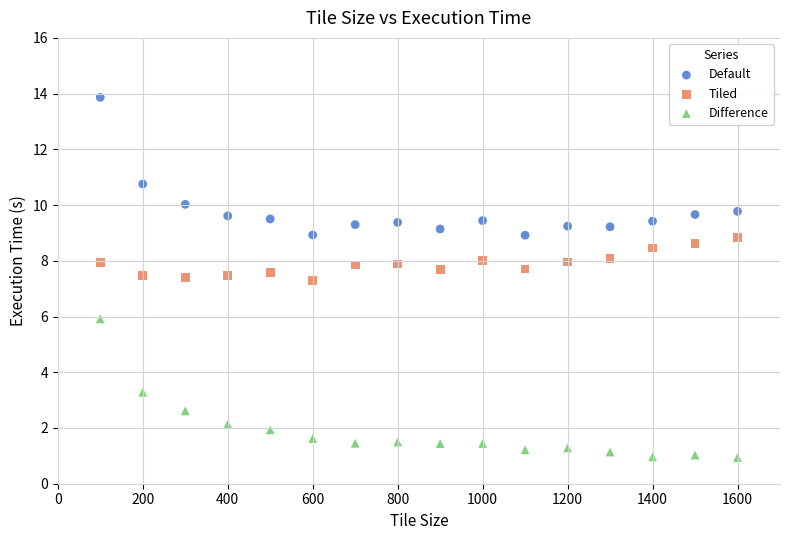

What are all the series names shown in the legend?

Default, Tiled, Difference